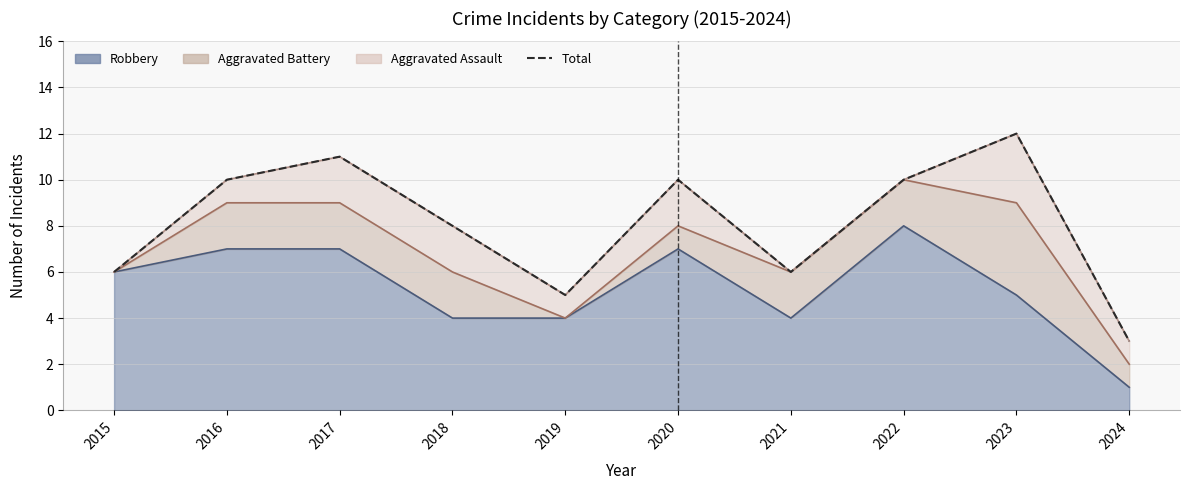

How many lines are shown in the chart?

1